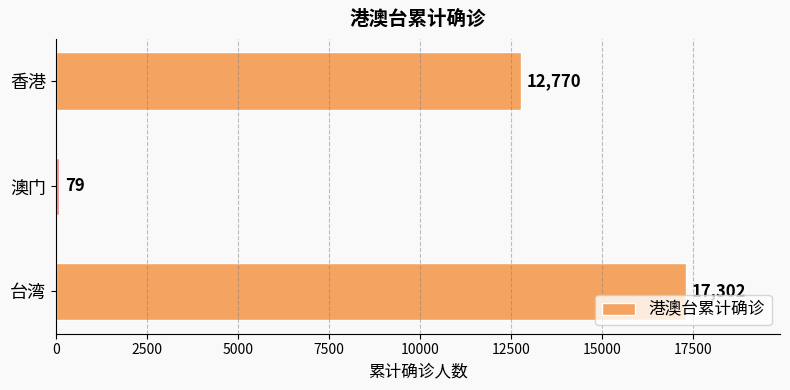

Reading top to bottom, transcribe all the data shown in this chart.

12770	79	17302